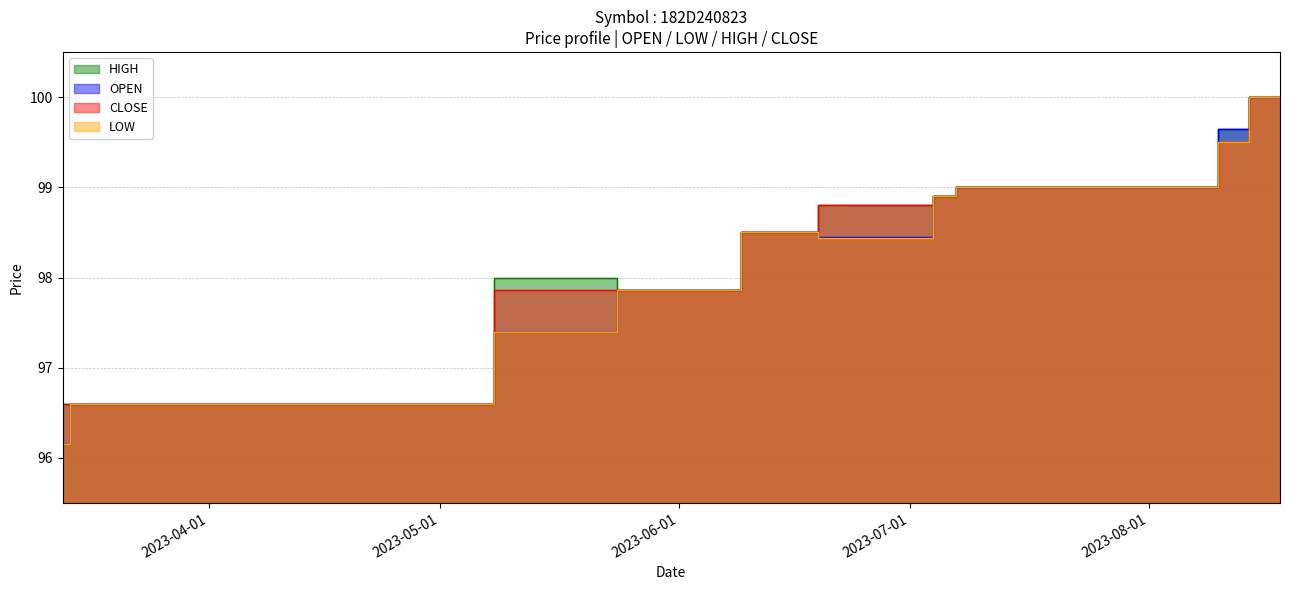

How many interior local valleys does the OPEN series have?

1